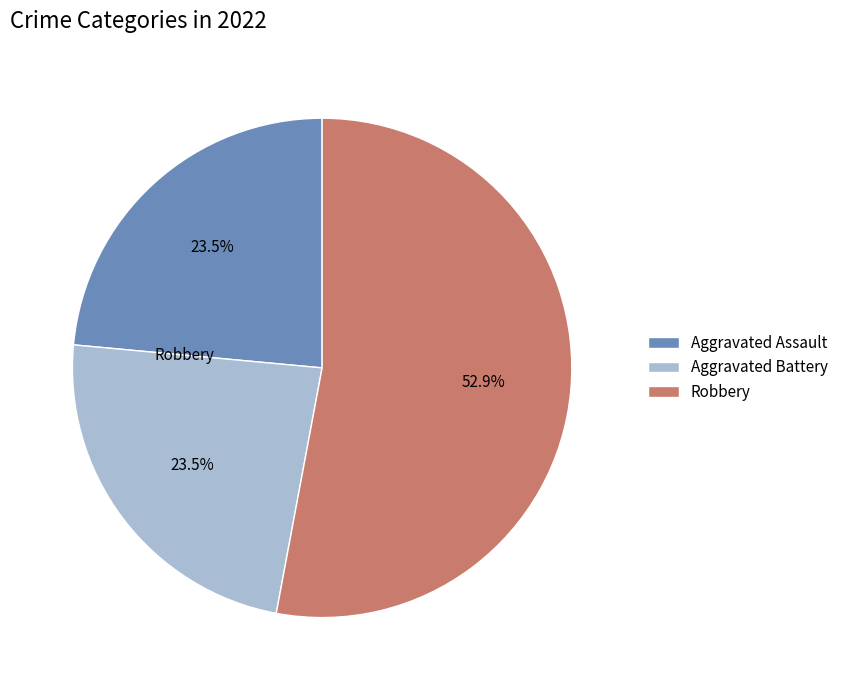

To the nearest percent, what is the average slice percentage?

33%